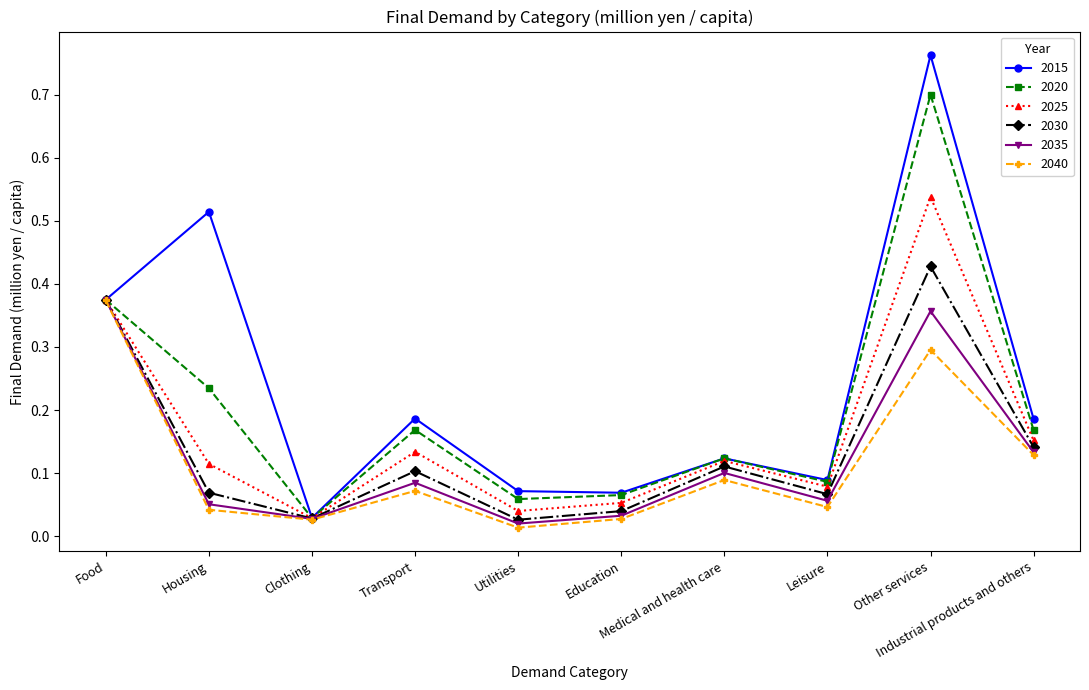

What is the label of the 7th point from the right?

Transport